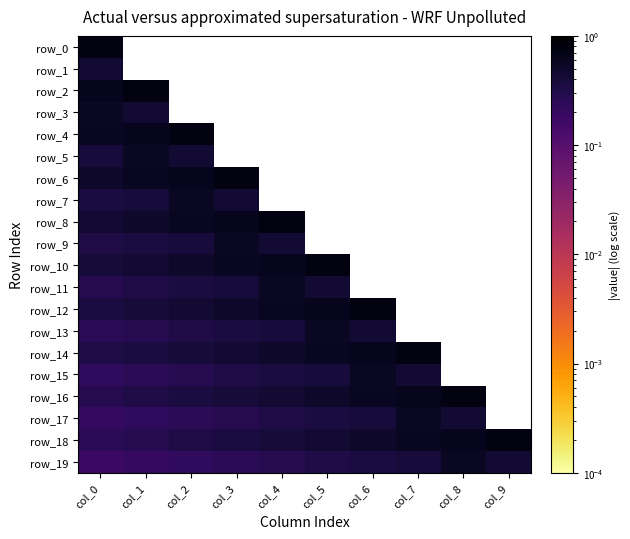

At how many categories does at least one series exceed 0?

10